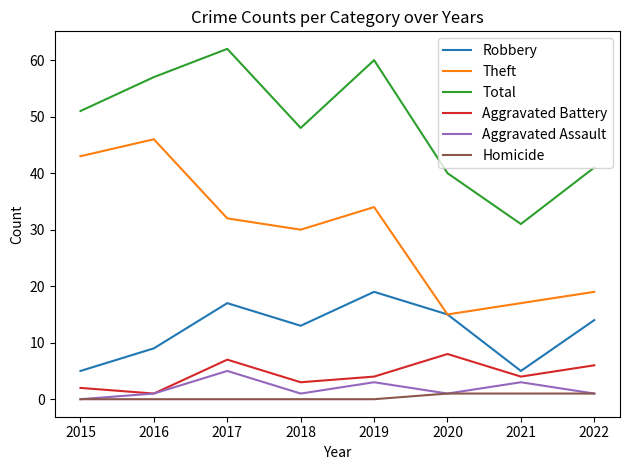

True or false: Homicide and Robbery intersect in this chart.

False